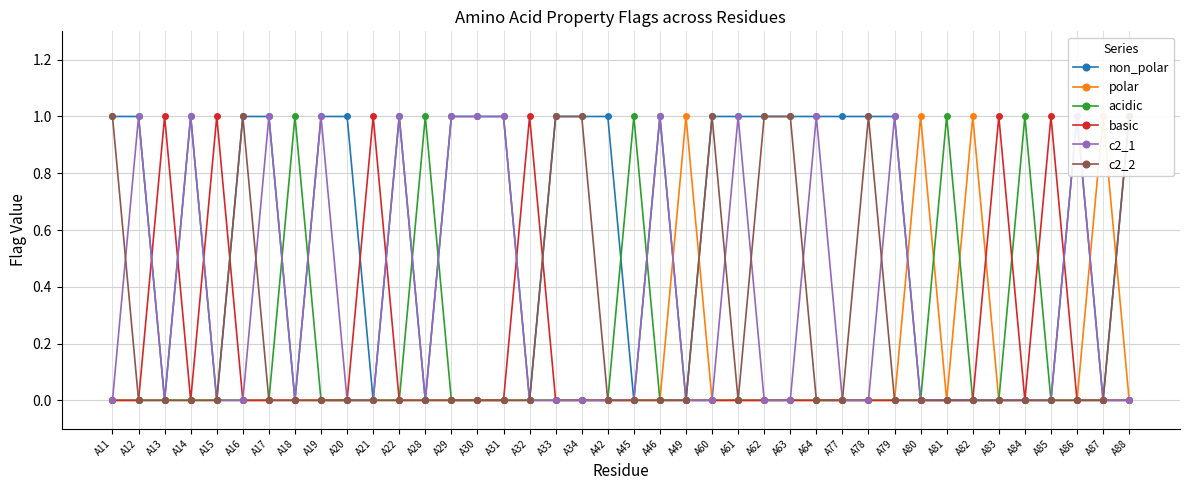

True or false: c2_1 has a value of 0 at A20.

False